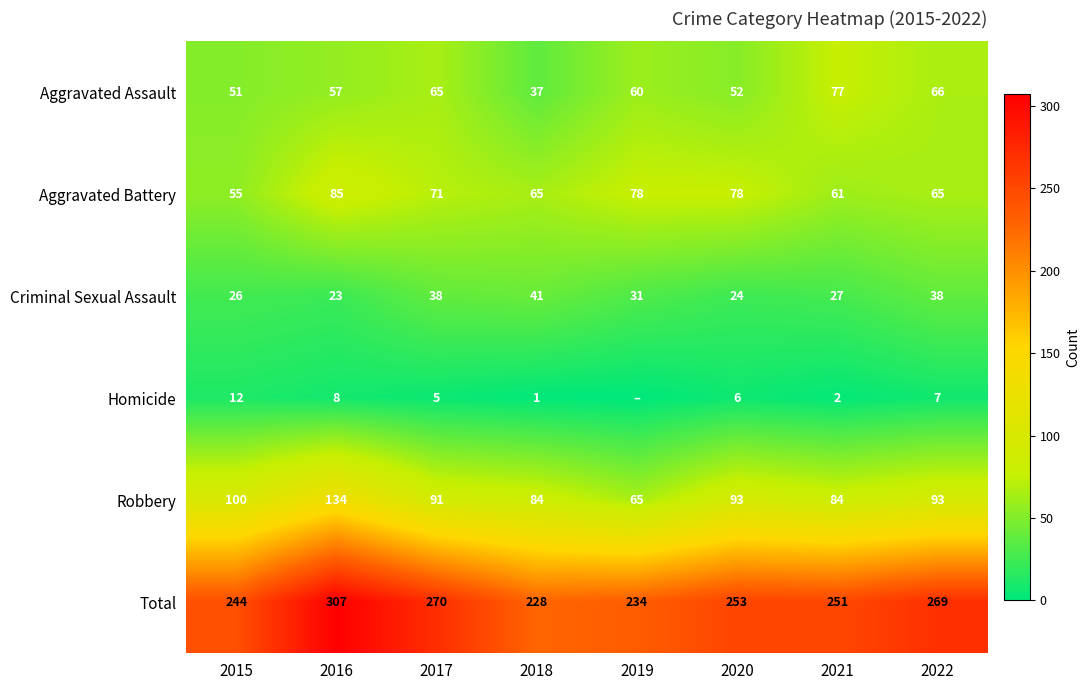

Where is Aggravated Assault nearest to the value 57?

2016